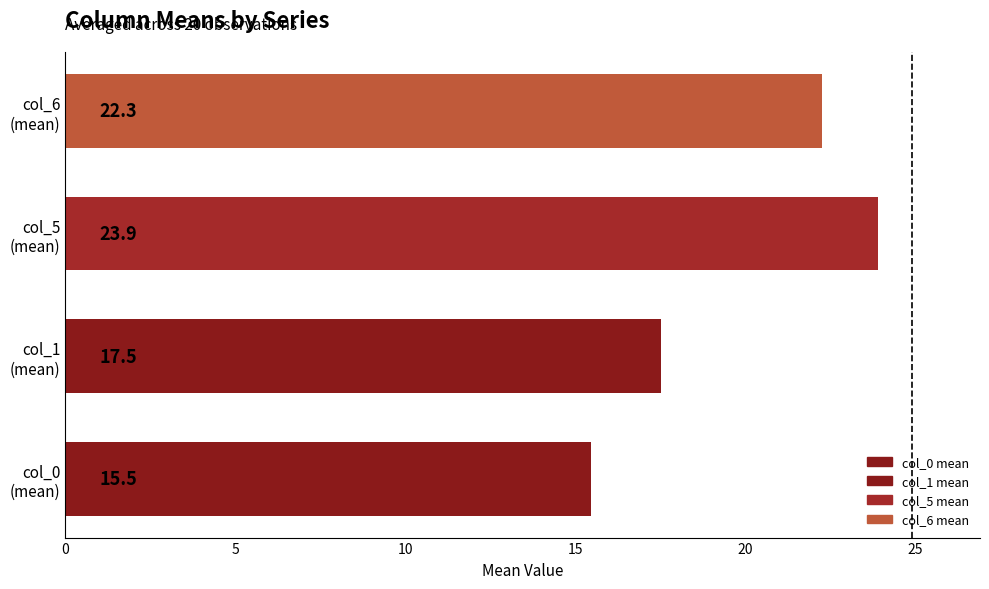

Reading bottom to top, list all the values displayed in this chart.

15.5	17.5	23.9	22.3